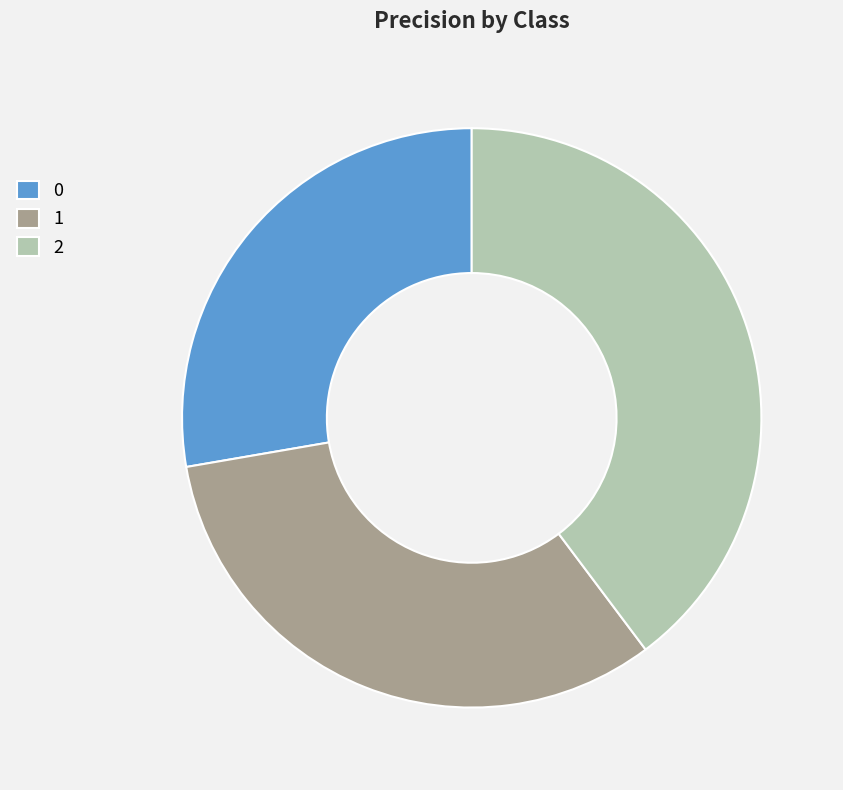

The 1 slice represents 33% of the pie. True or false?

True